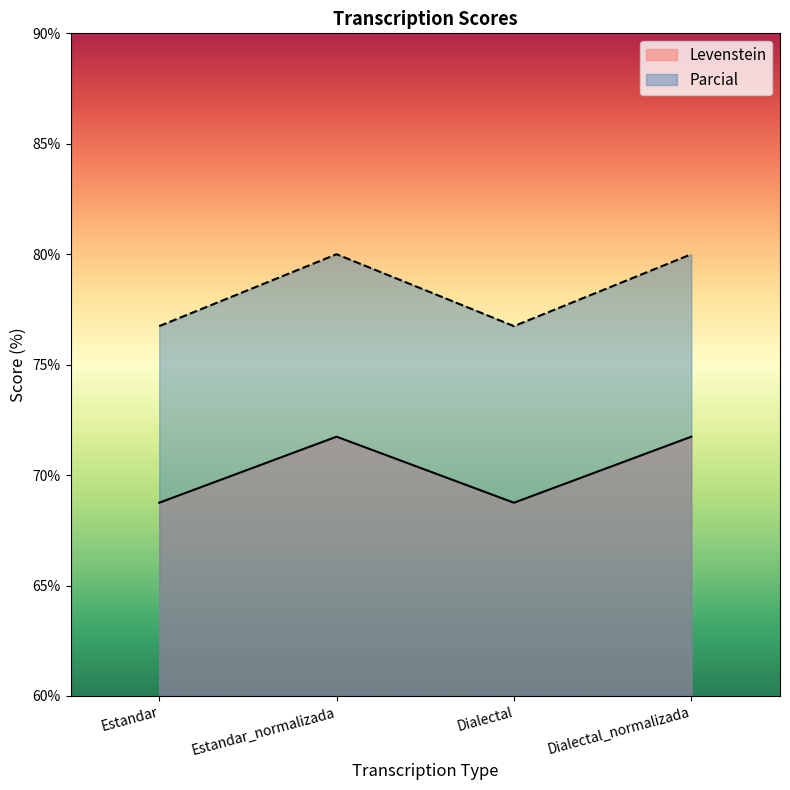

Is it true that Levenstein equals 40.4 at Dialectal_normalizada?

False